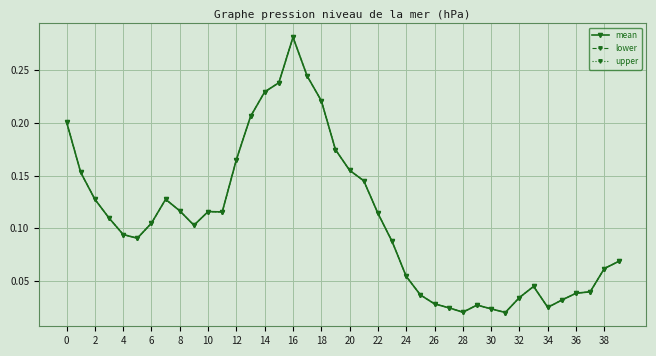

At how many categories does at least one series exceed 0?

40